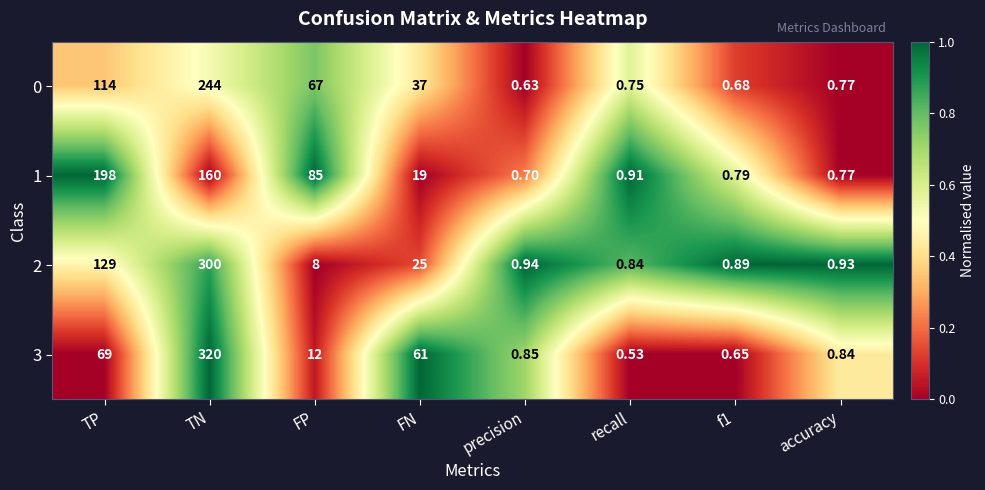

At which label is 3 closest to 160?

TP